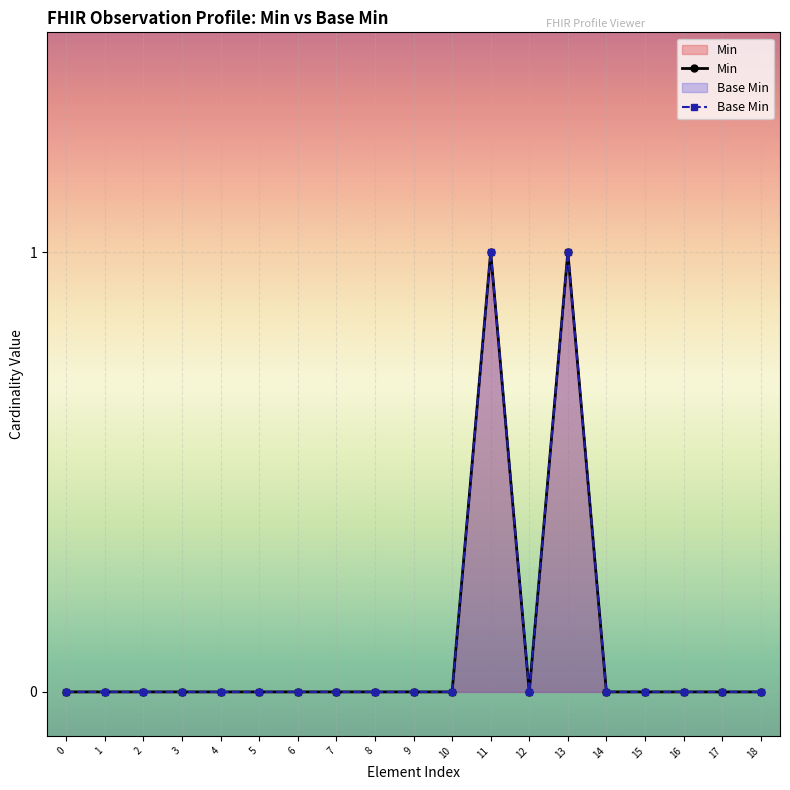

At which label does Min reach its peak?

11